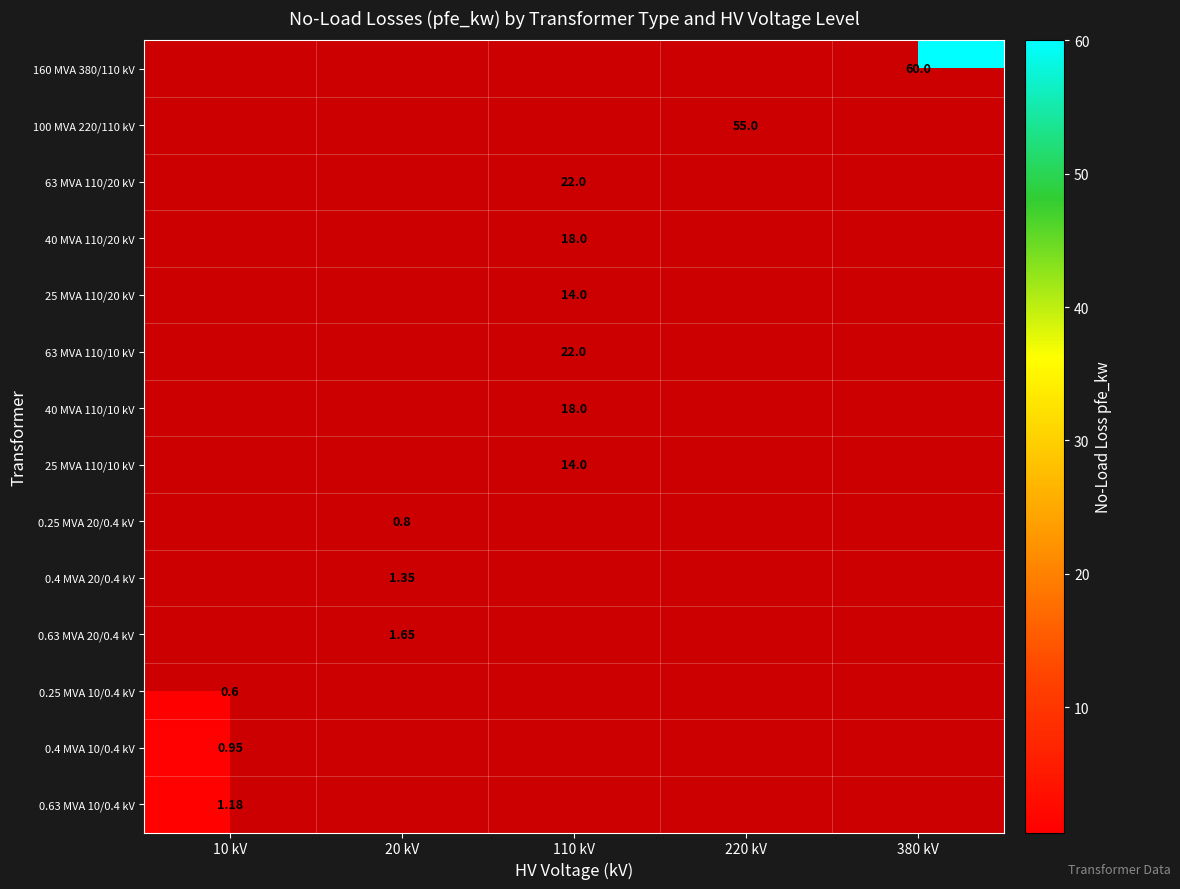

What is the sum of all 63 MVA 110/20 kV values?

22.0